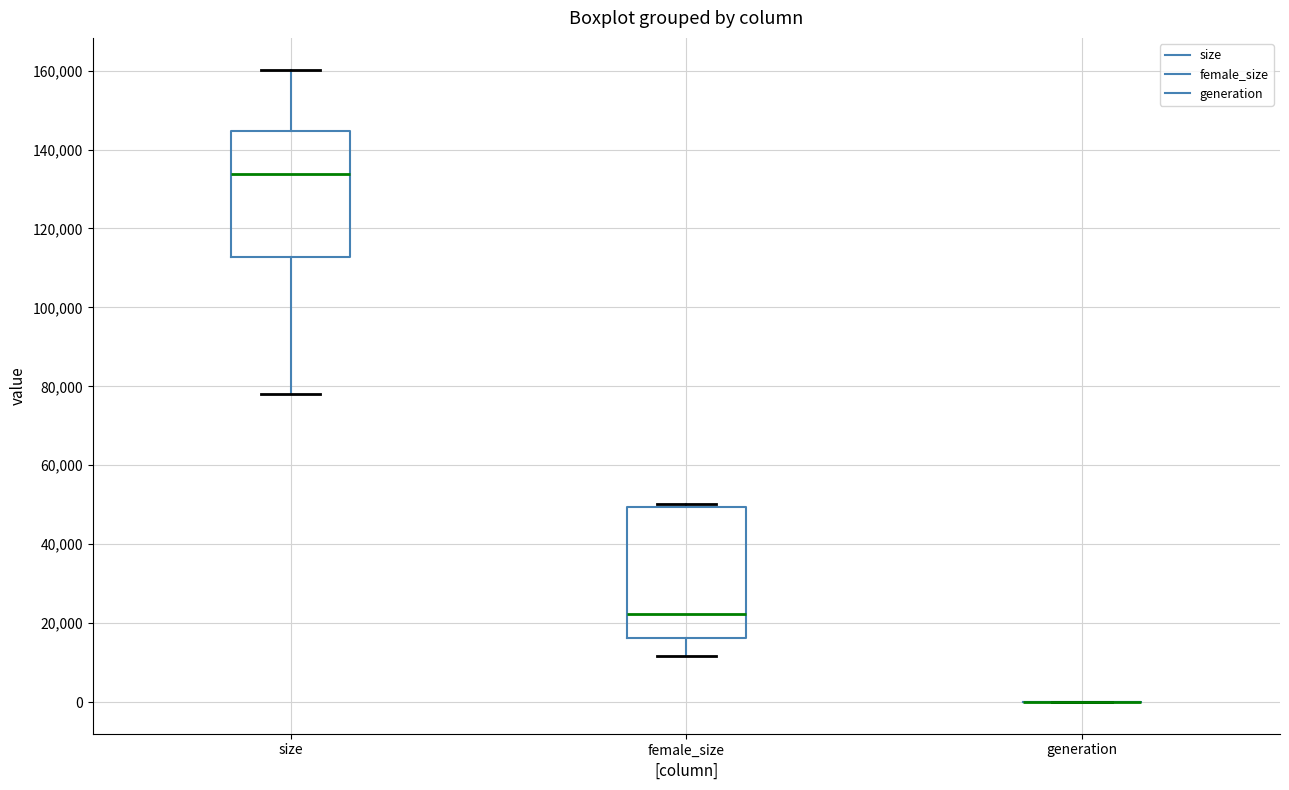

Reading left to right, transcribe this box plot: for each box, give where its median line is, the range the box spans, and where its two whiskers end, as read against the y-axis. The values are not printed on the chart, so give them approximately, as read against the axis.

size: median 134000, box 112000 to 144000, whiskers 78000 to 160000
female_size: median 22000, box 16000 to 50000, whiskers 12000 to 50000 (just above the box's upper edge)
generation: box collapsed to a line at 0, whiskers 0 to 0